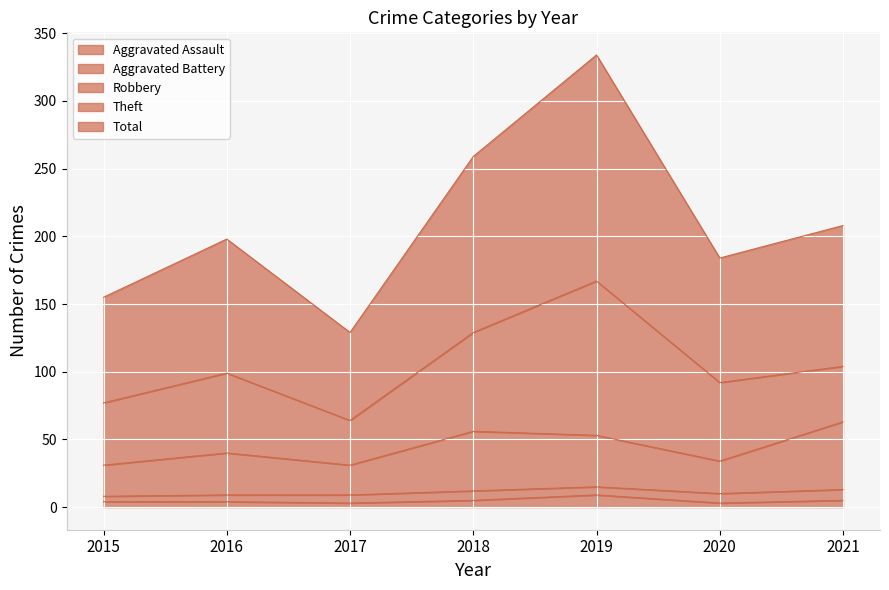

At which category does Aggravated Assault reach its first local peak?

2019